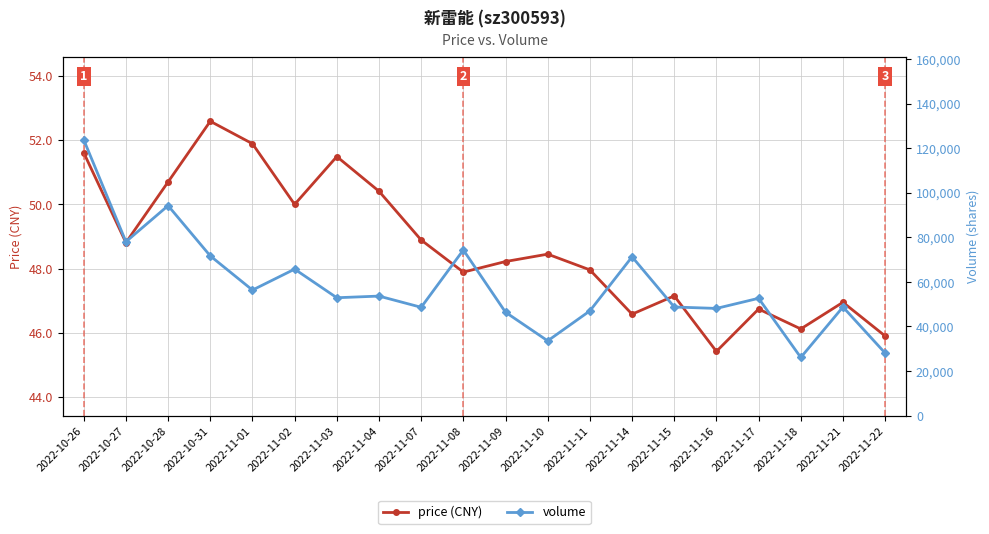

Reading right to left, list all the values displayed in this chart.

price (CNY): 45.9	47.0	46.1	46.7	45.4	47.1	46.6	48.0	48.5	48.2	47.9	48.9	50.4	51.5	50.0	51.9	52.6	50.7	48.8	51.6
volume: 28069.0	48755.0	26102.0	52657.0	48111.0	48749.0	71276.0	47012.0	33560.0	46398.0	74346.0	48618.0	53649.0	52906.0	65745.0	56350.0	71681.0	94242.0	78048.0	123800.0